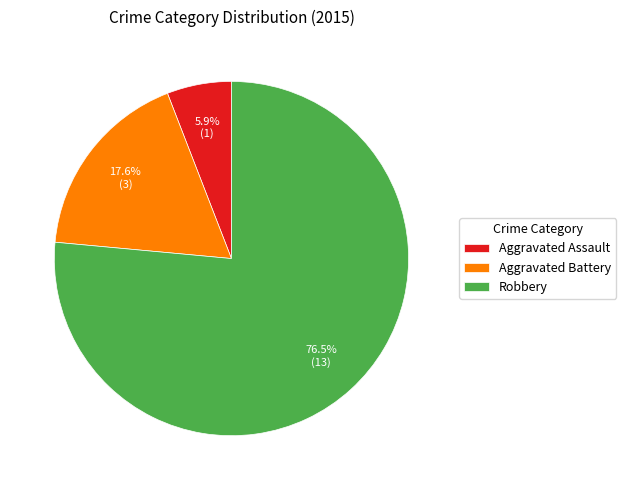

What is the smallest slice in the pie chart?

Aggravated Assault